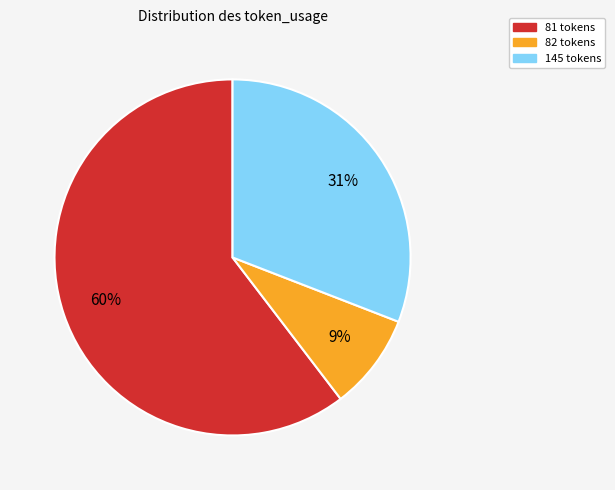

To the nearest percent, what is the average slice percentage?

33%